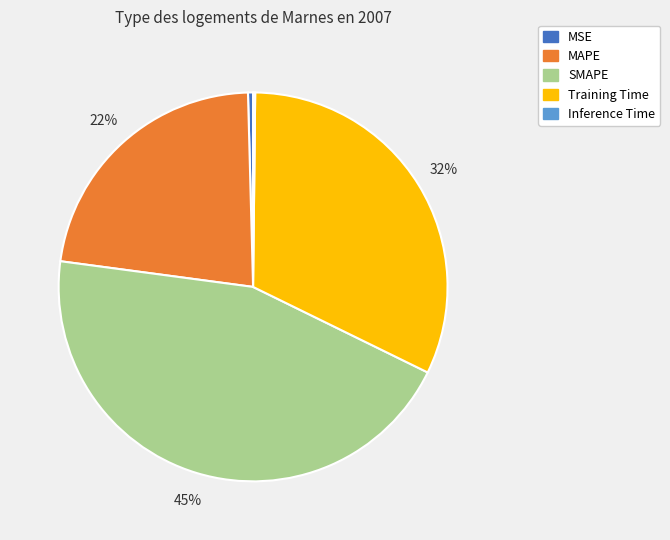

What is the largest slice in the pie chart?

SMAPE